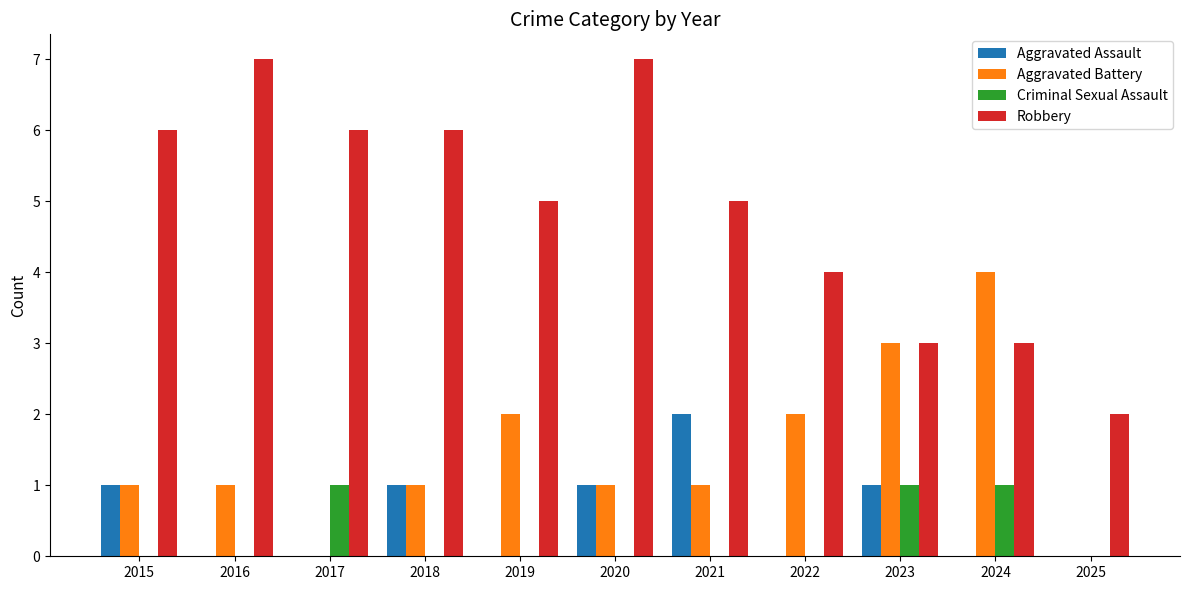

How many groups of bars are there?

11